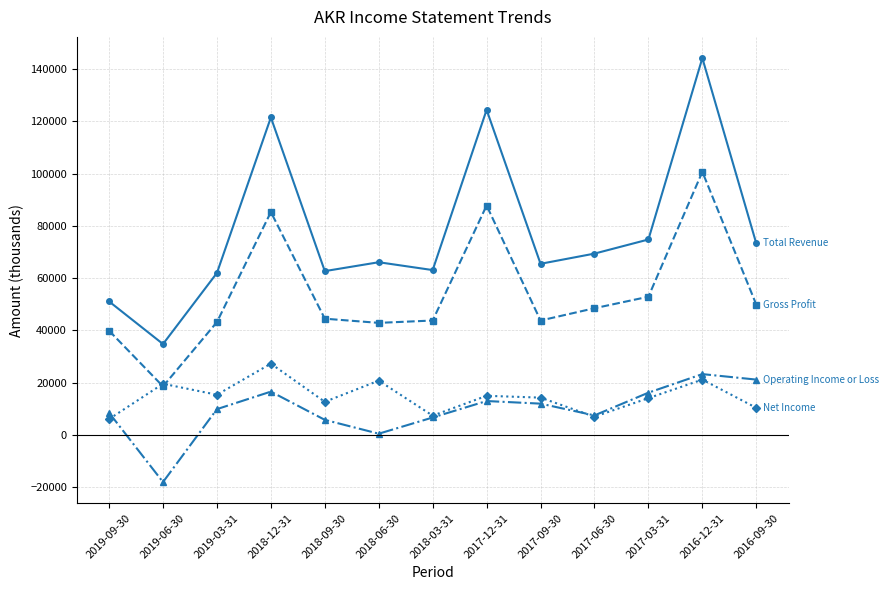

At which category is the sum across all series the highest?

2016-12-31